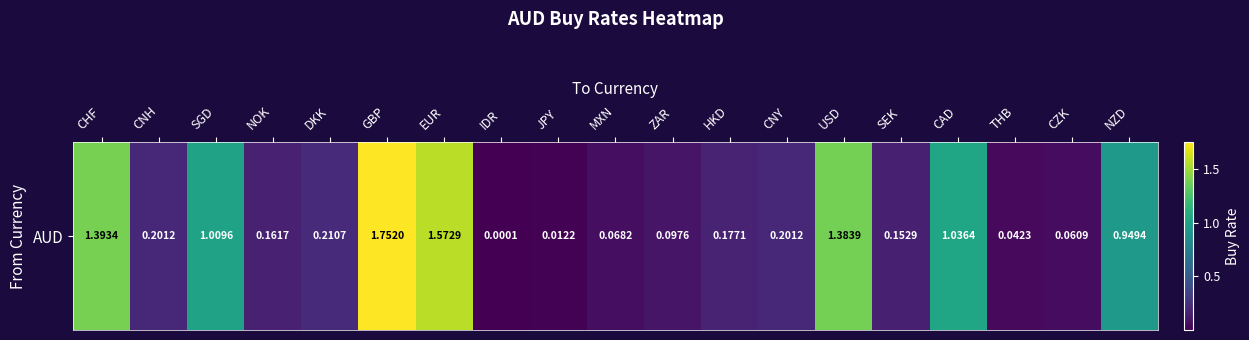

List the labels in order of value, largest first.

GBP, EUR, CHF, USD, CAD, SGD, NZD, DKK, CNH, CNY, HKD, NOK, SEK, ZAR, MXN, CZK, THB, JPY, IDR